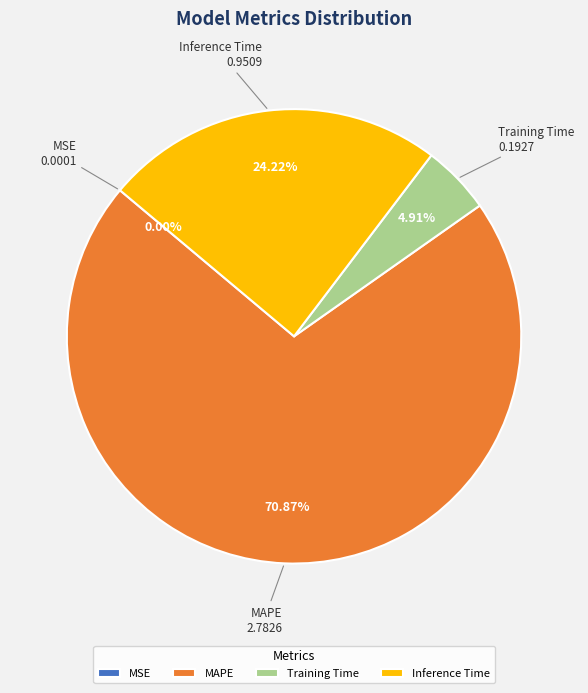

Which slice represents more than half of the pie?

MAPE